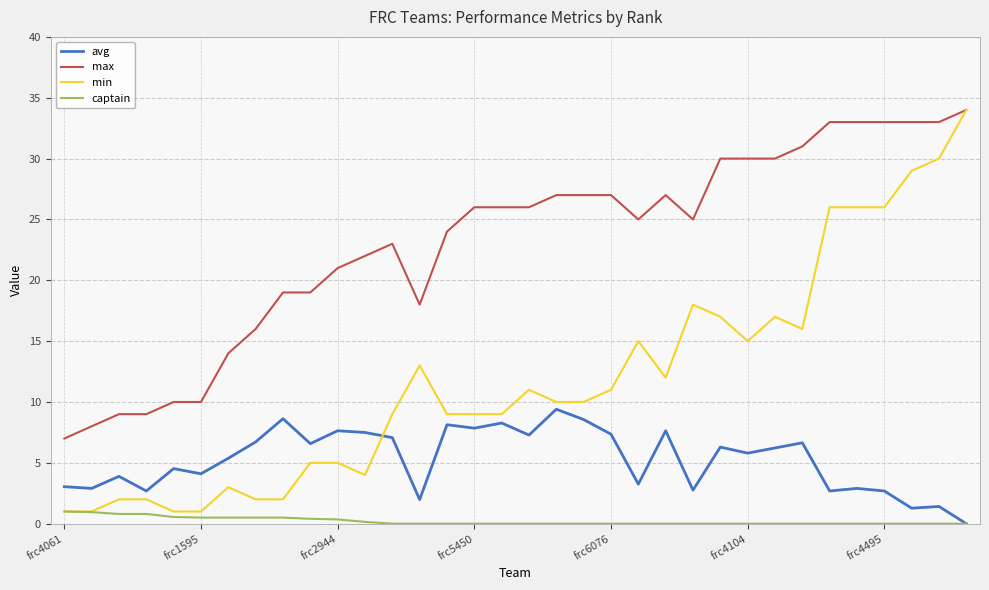

In avg, how many points are lower than both neighbors (excluding endpoints)?

12